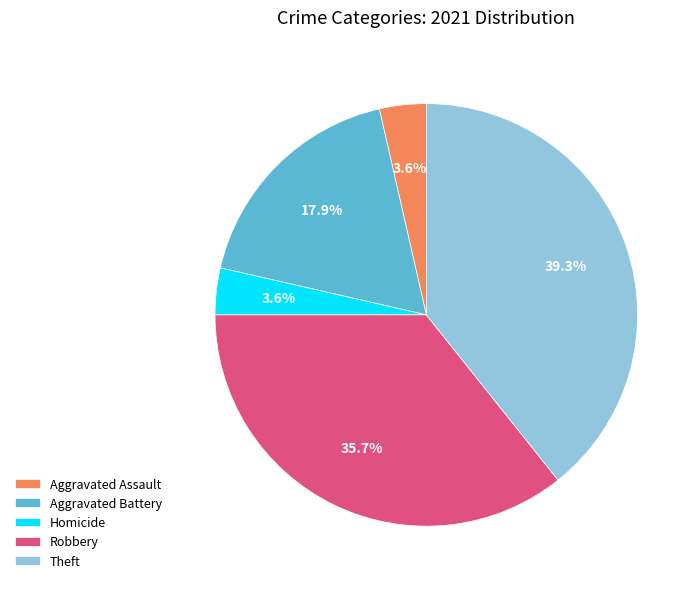

Is the sum of Theft and Robbery greater than half?

Yes